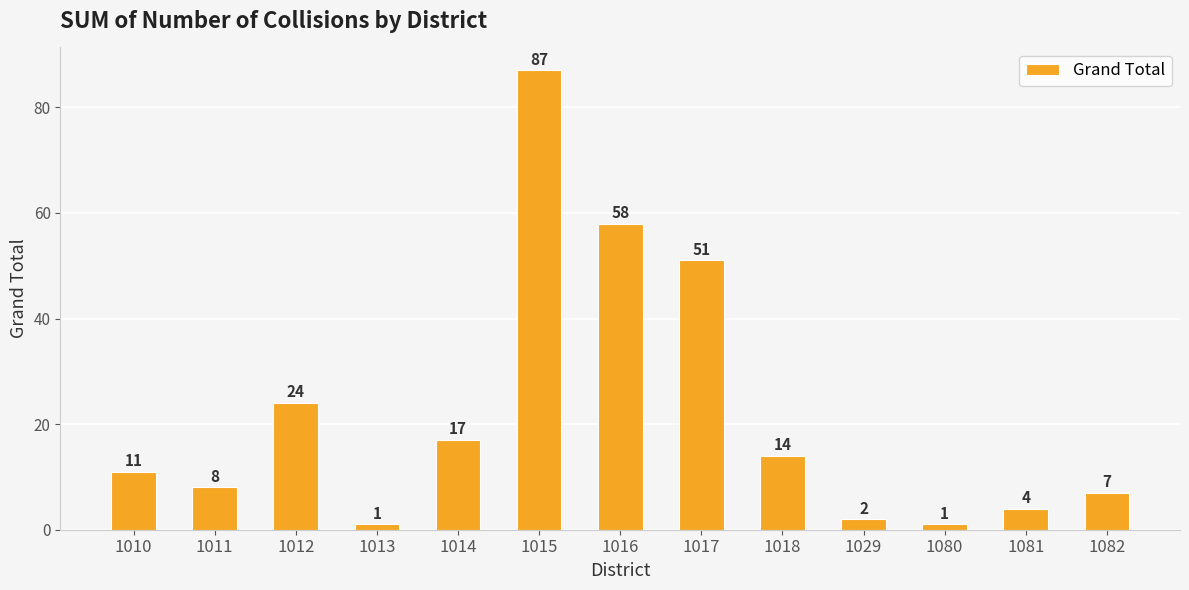

How many bars are there in total?

13